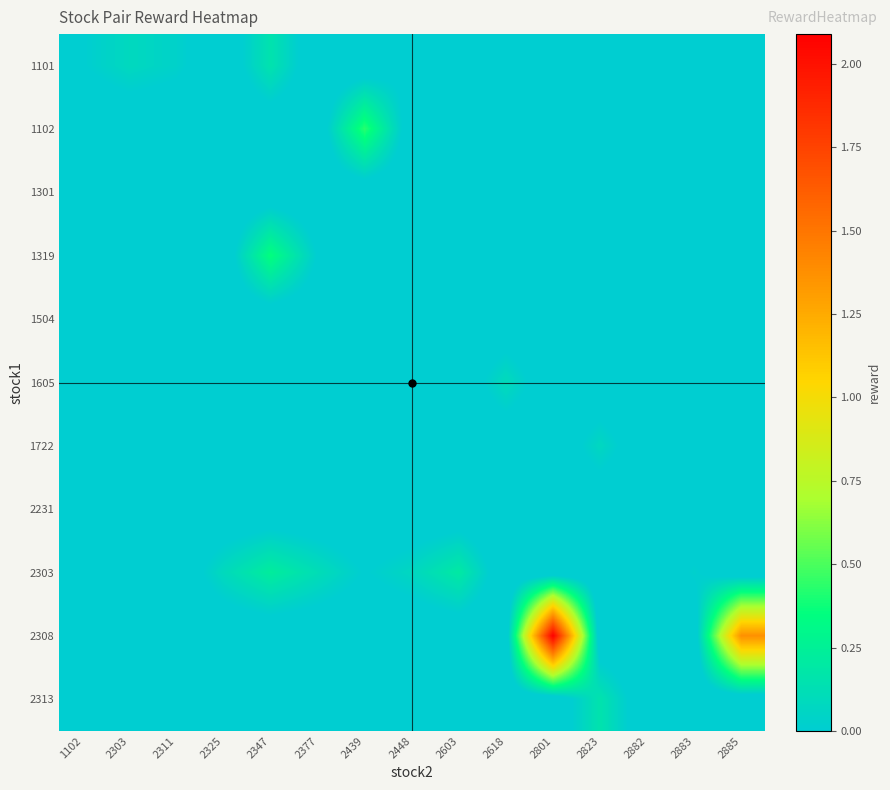

At which category does the chart reach its peak across all series?

2801